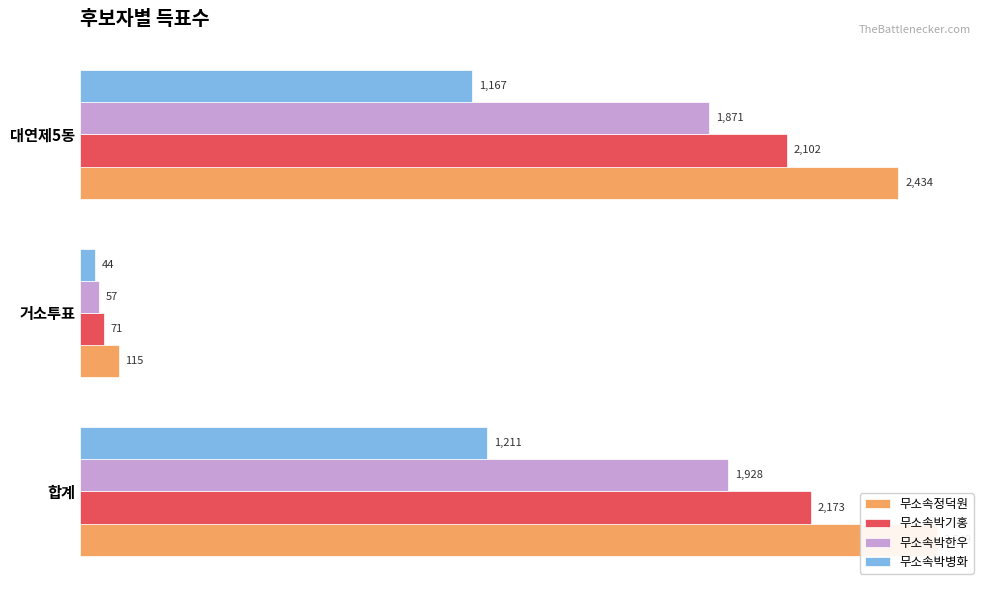

What are all the series names shown in the legend?

무소속정덕원, 무소속박기홍, 무소속박한우, 무소속박병화